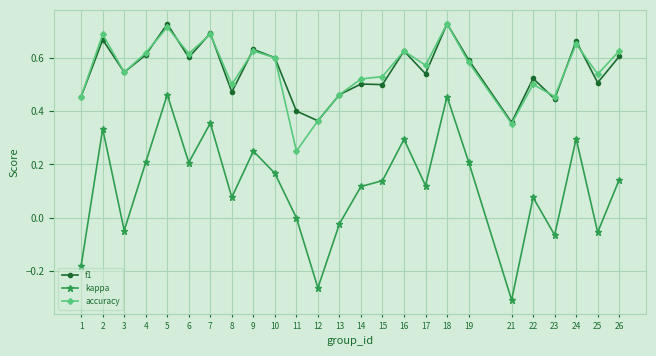

What is the total value across all series at 14?

1.1